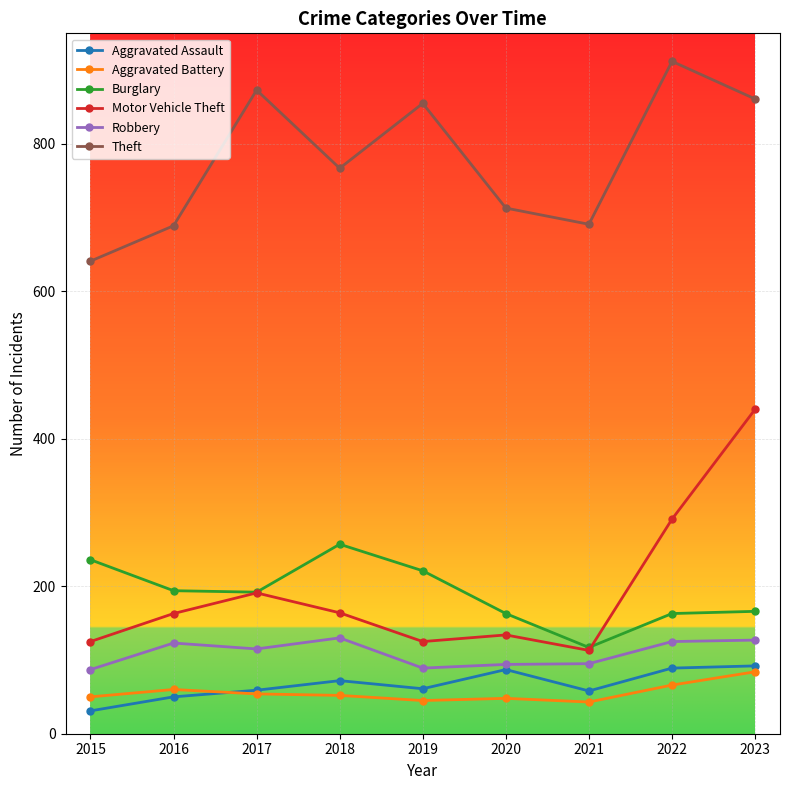

What is the total value across all series at 2019?

1396